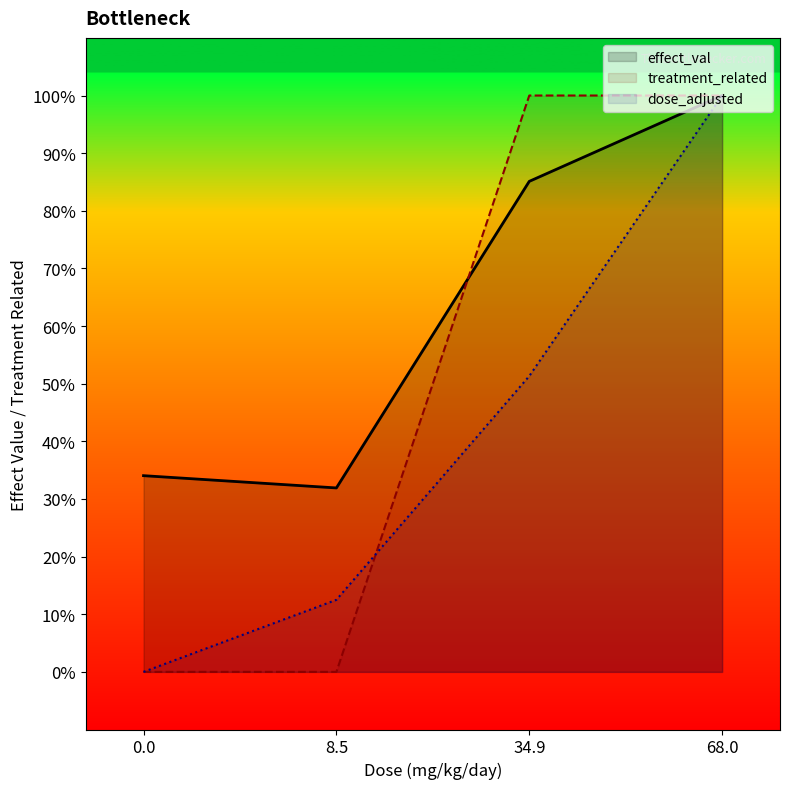

True or false: dose_adjusted has more than 0 interior local peaks.

False